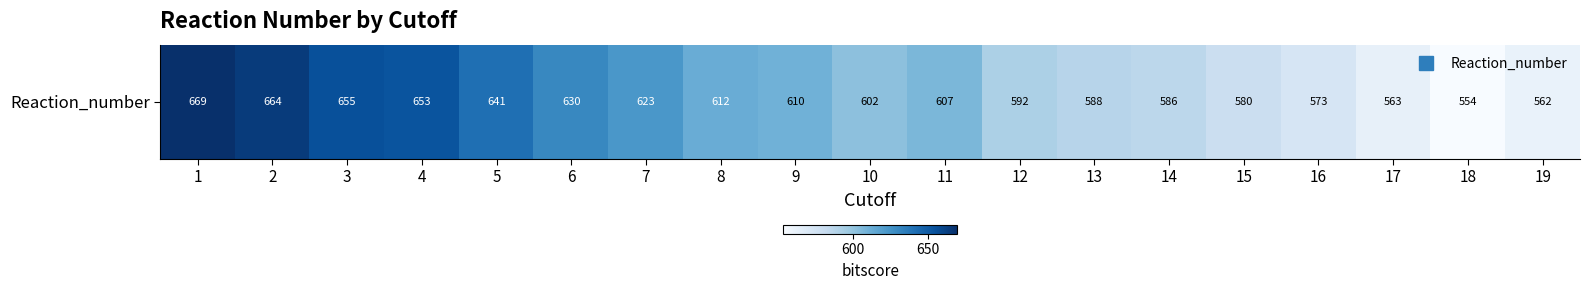

Which category has the lowest value across all series?

18